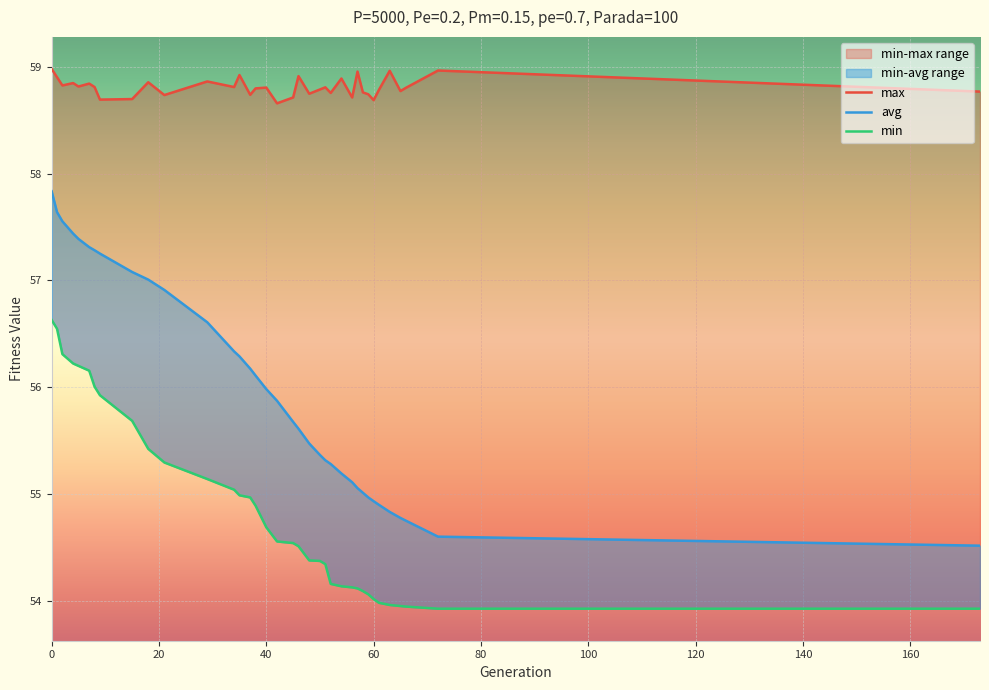

True or false: min and avg intersect in this chart.

False